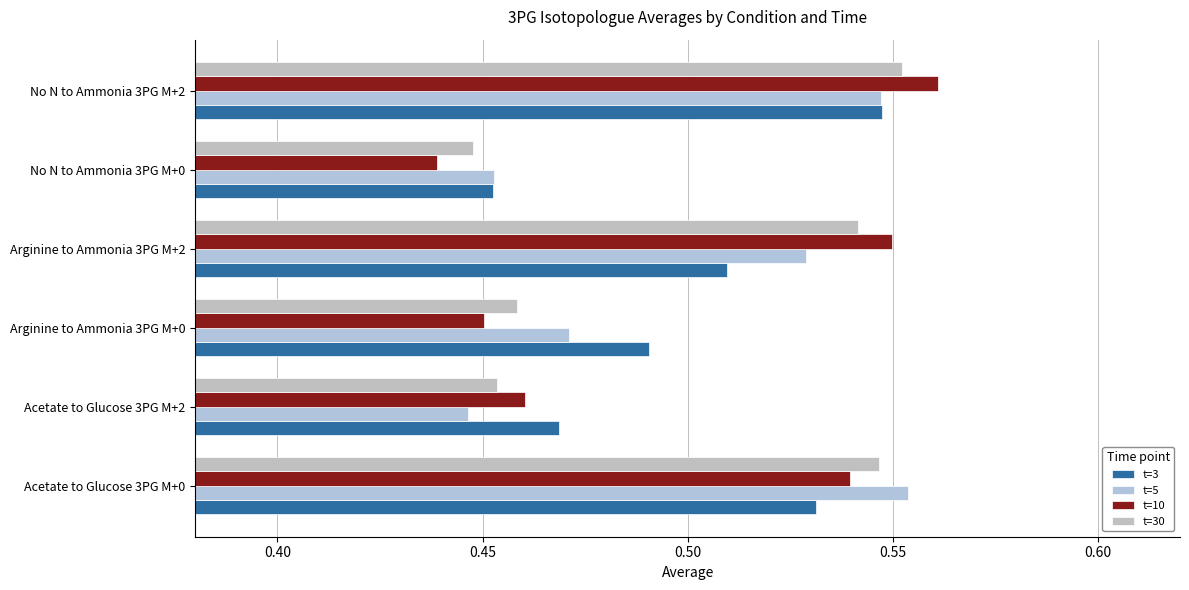

What is the minimum value for t=10?

0.4